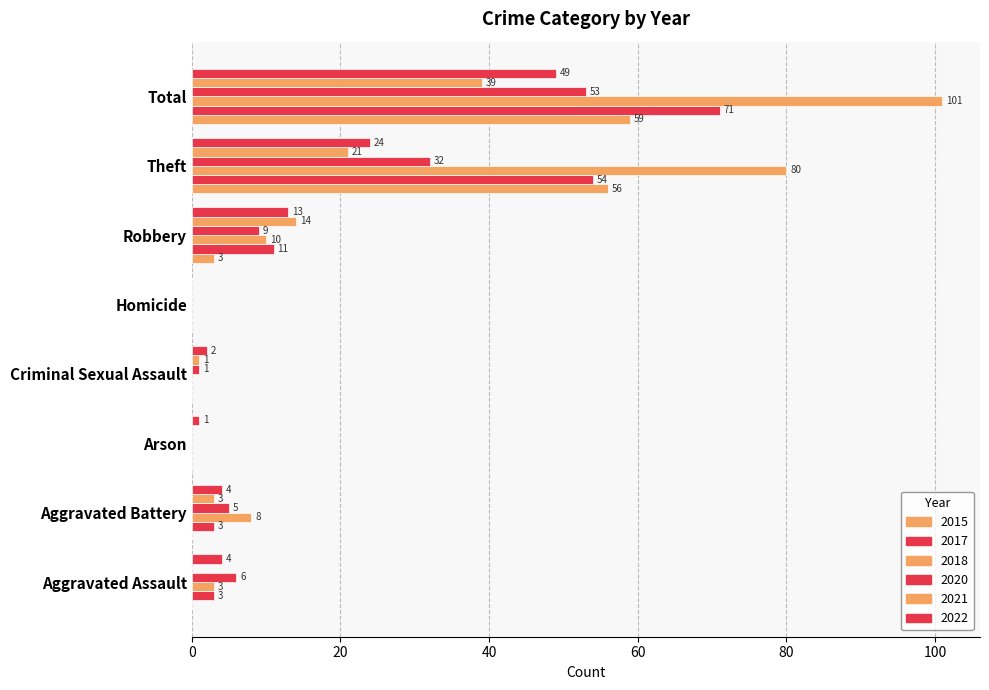

Rank the series at Aggravated Battery from highest to lowest value.

2018, 2020, 2022, 2017, 2021, 2015